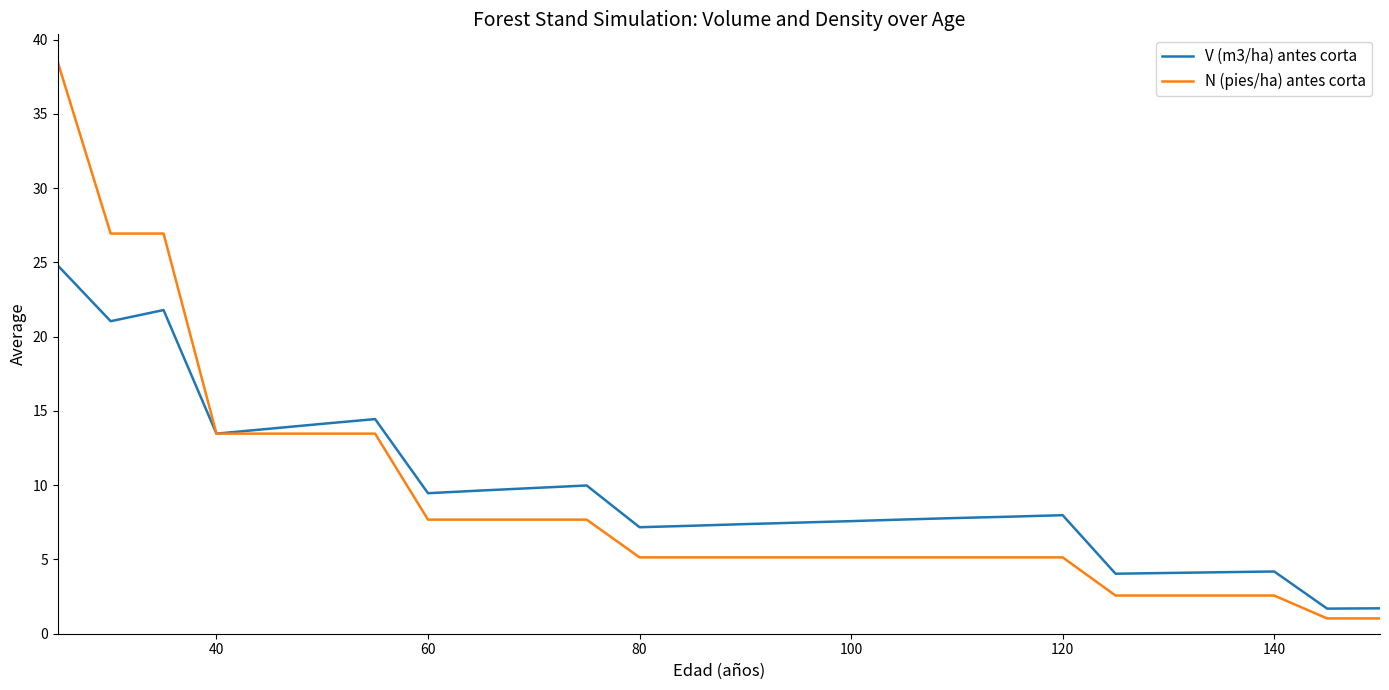

What is the difference between the second highest and minimum values in the V (m3/ha) antes corta series?

20.1